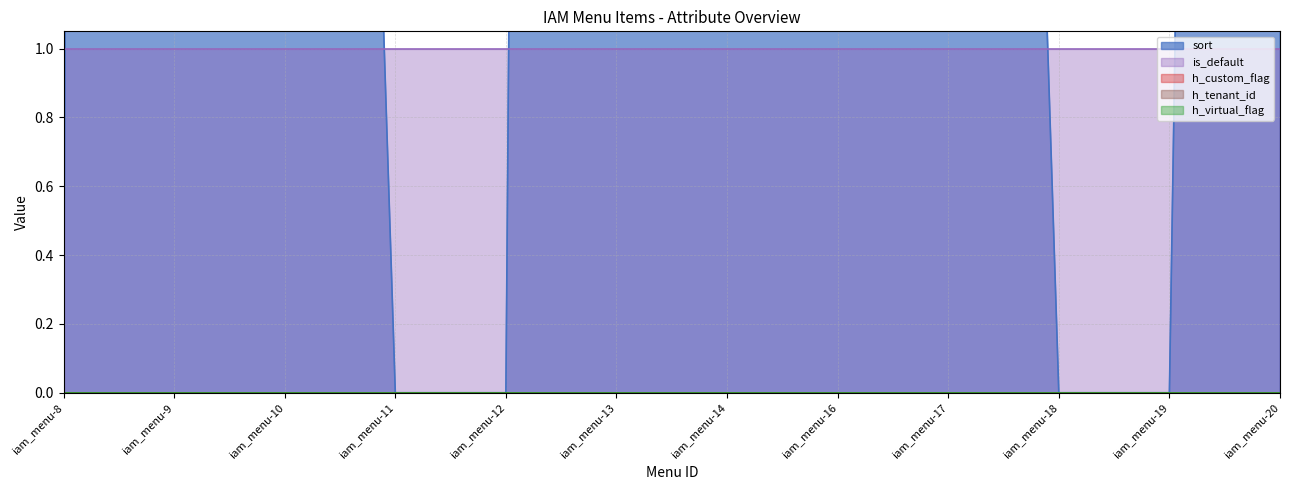

At which label does sort reach its peak?

iam_menu-9